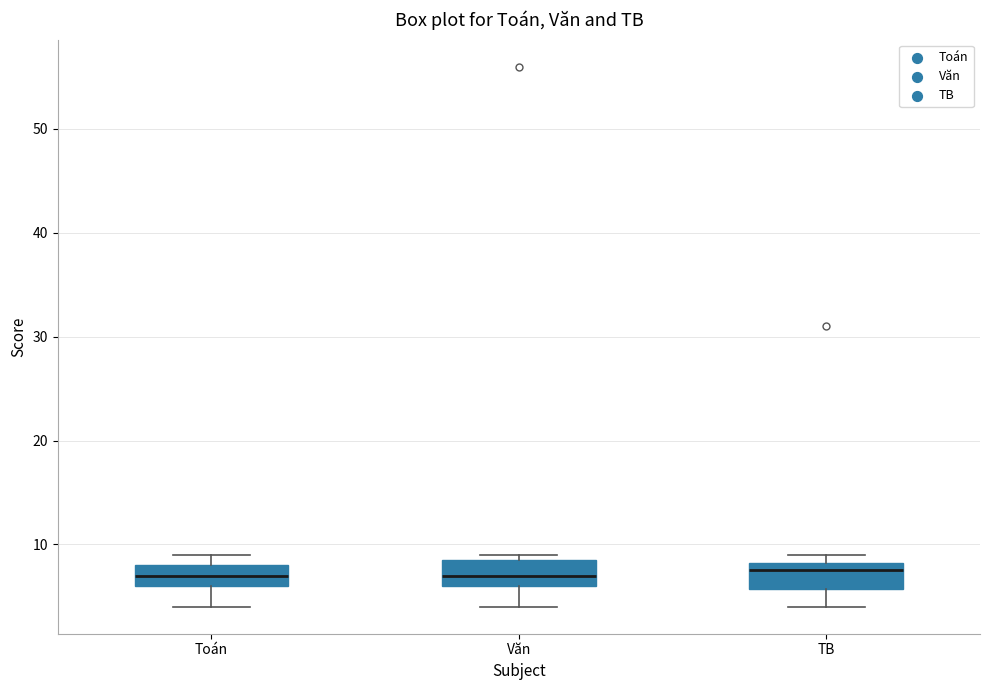

Reading left to right, transcribe this box plot: for each box, give where its median line is, the range the box spans, and where its two whiskers end, as read against the y-axis. The values are not printed on the chart, so give them approximately, as read against the axis.

Toán: median 7, box 6 to 8, whiskers 4 to 9
Văn: median 7, box 6 to 9, whiskers 4 to 9 (just above the box's upper edge)
TB: median 8 (just below the box's upper edge), box 6 to 8, whiskers 4 to 9